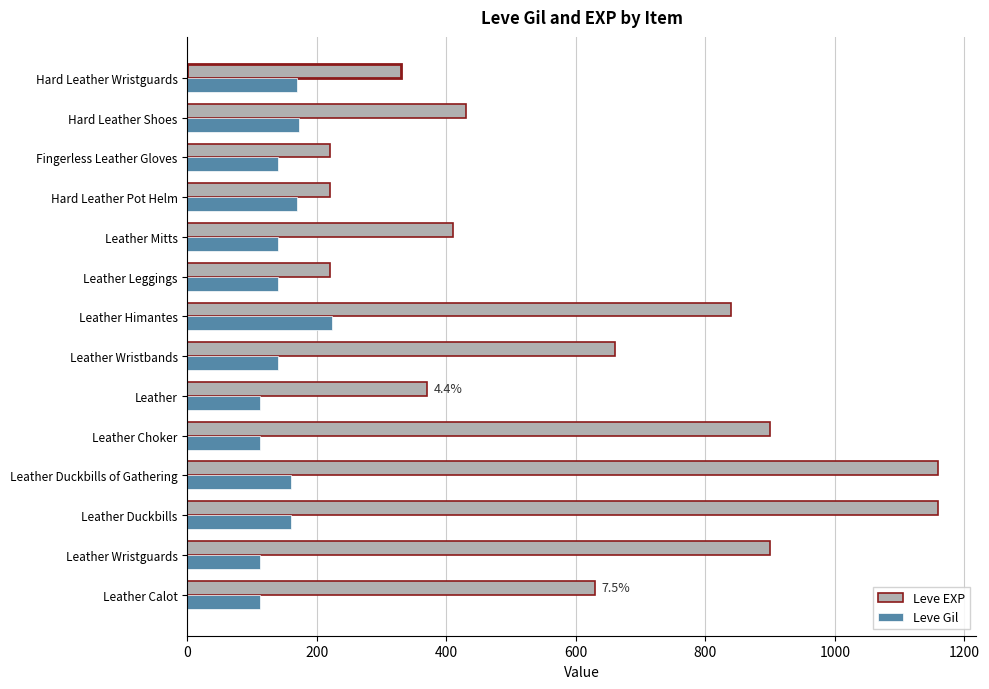

What is the smallest value displayed?

112